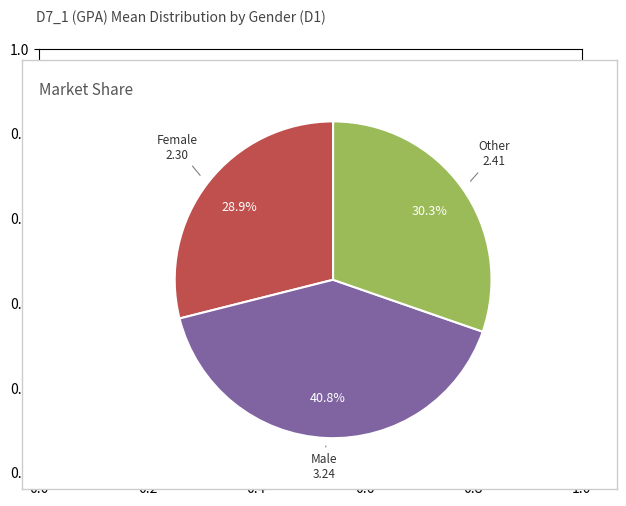

Is there a majority slice in this chart?

No